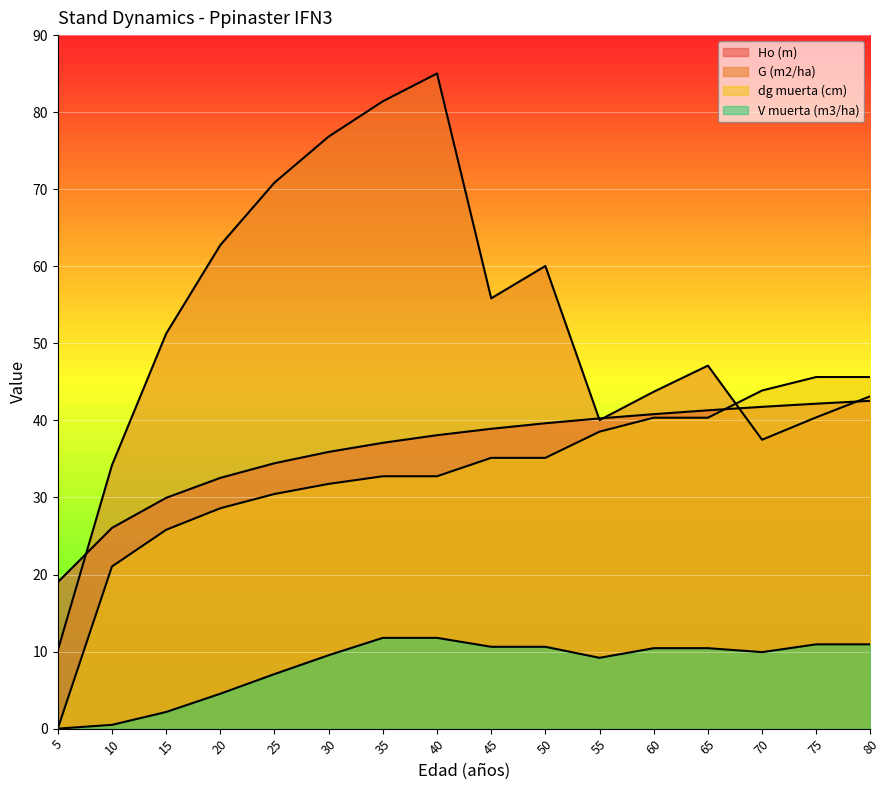

What is the sum of all Ho (m) values?

580.5